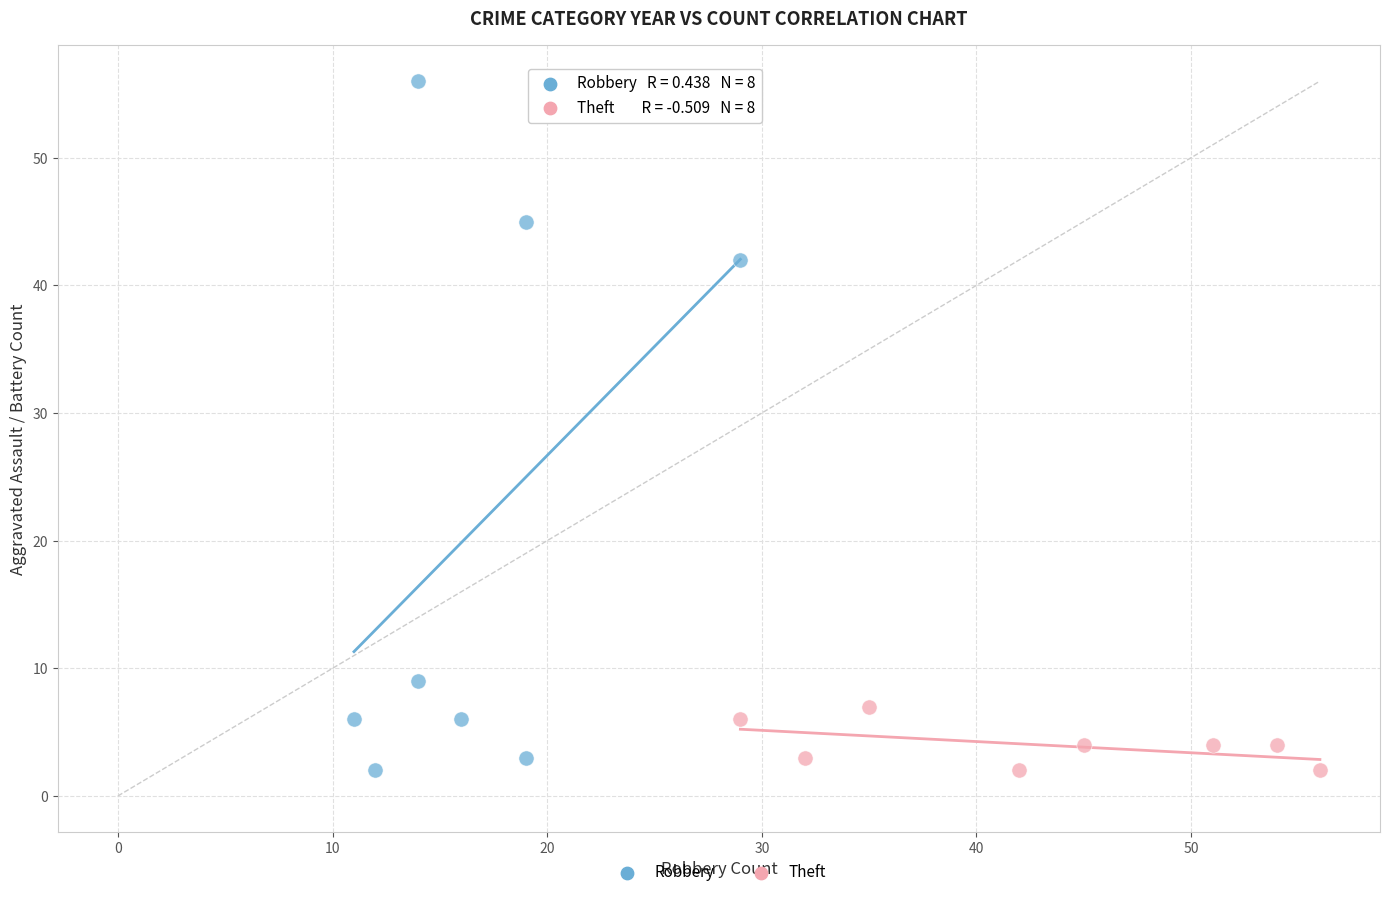

Which series has the widest spread of Y values?

Robbery